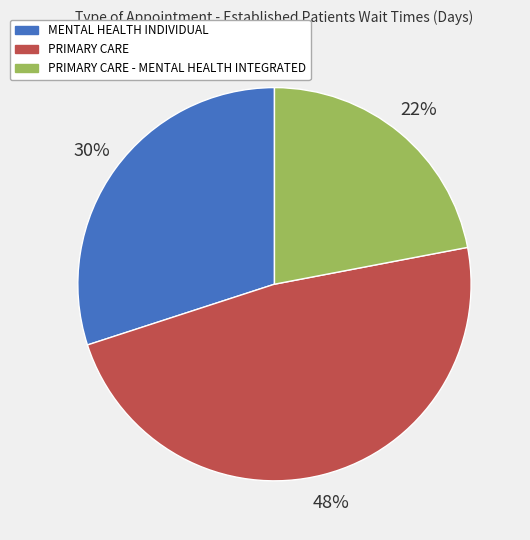

Is the sum of PRIMARY CARE and PRIMARY CARE - MENTAL HEALTH INTEGRATED greater than half?

Yes